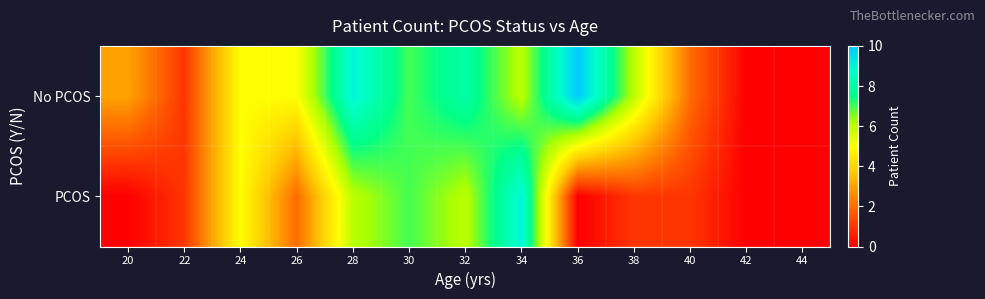

Which has a higher value, 20 or 26?

26